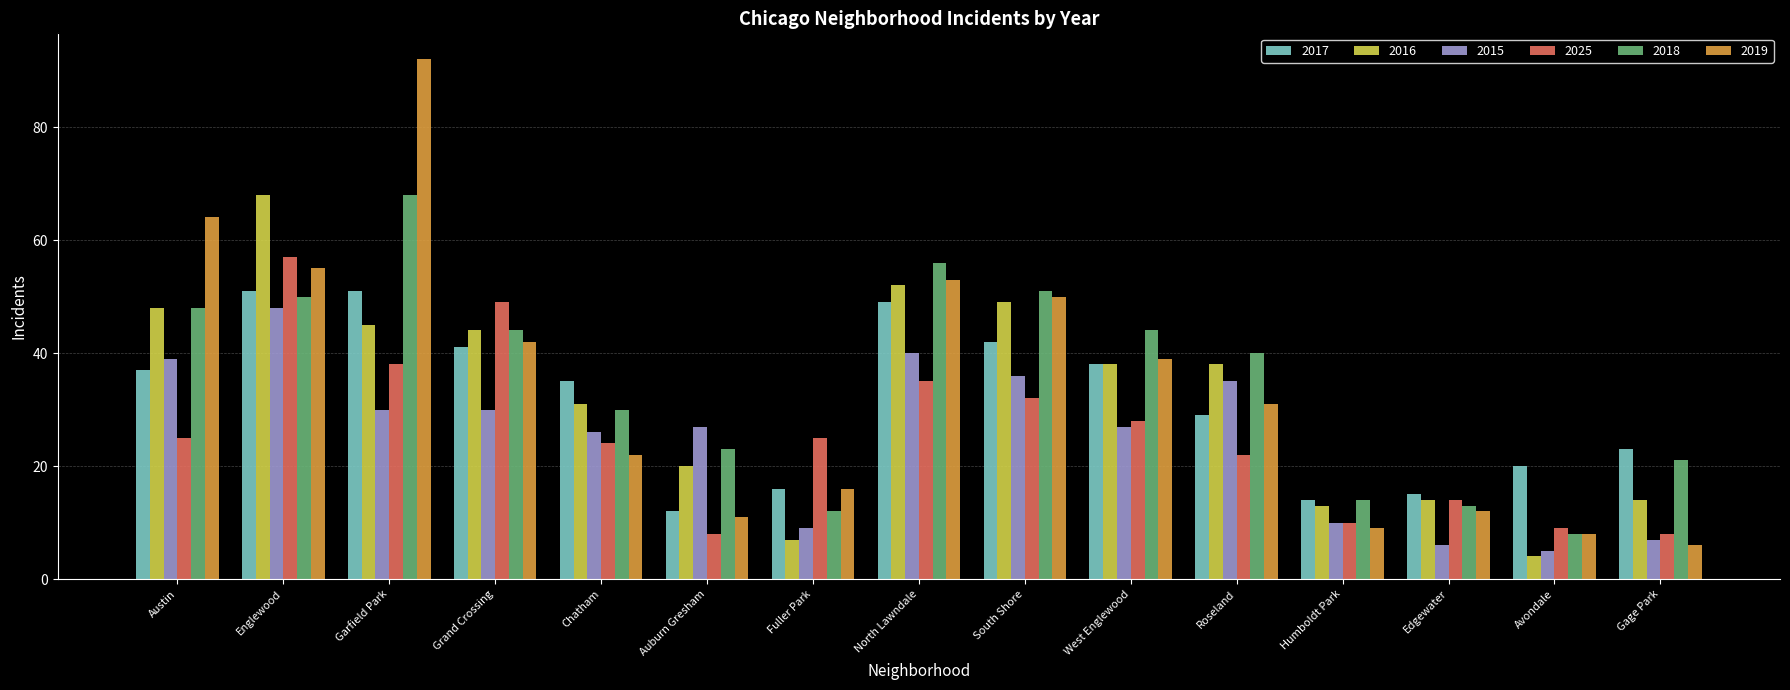

What is the approximate value of 2019 at Humboldt Park, to the nearest 10?

10